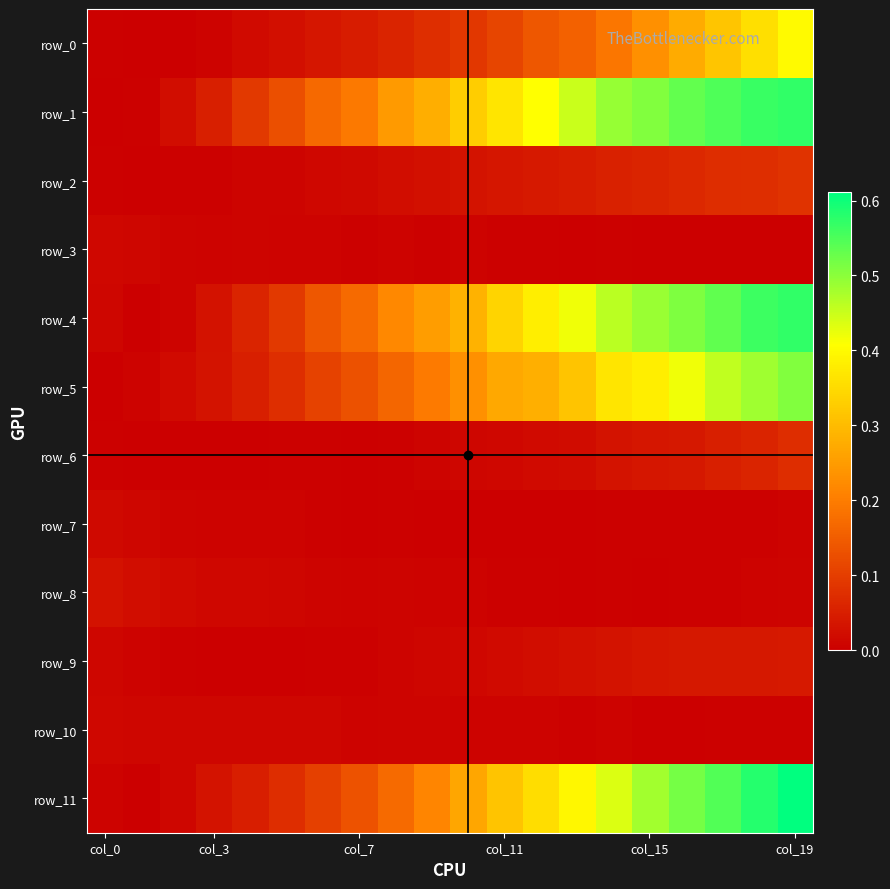

What is the average value of the row_5 series?

0.2